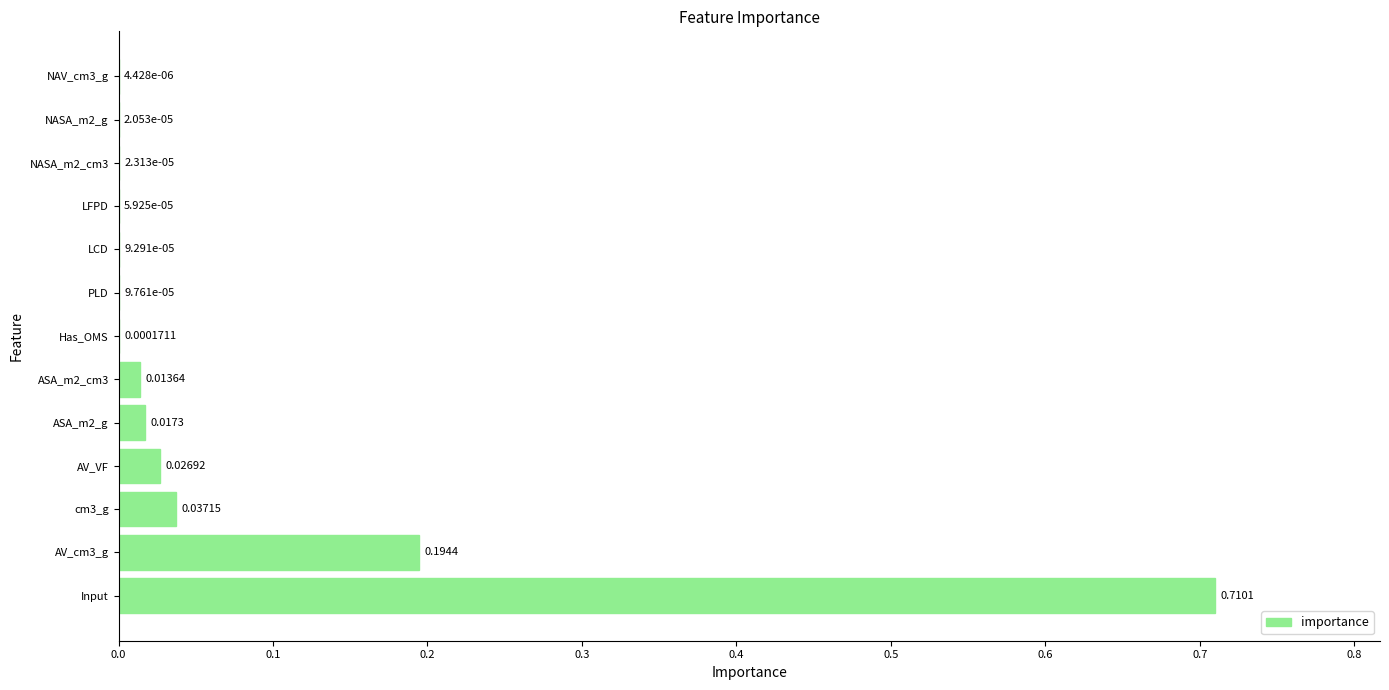

What is the average value?

0.1